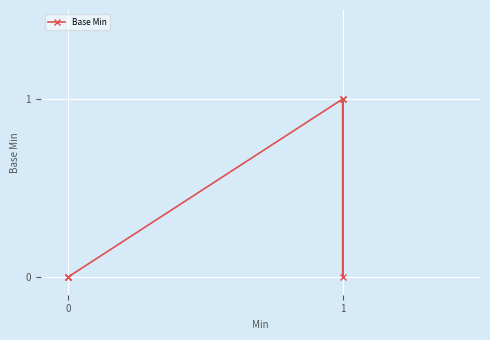

What is the difference between the second highest and second lowest values?

1